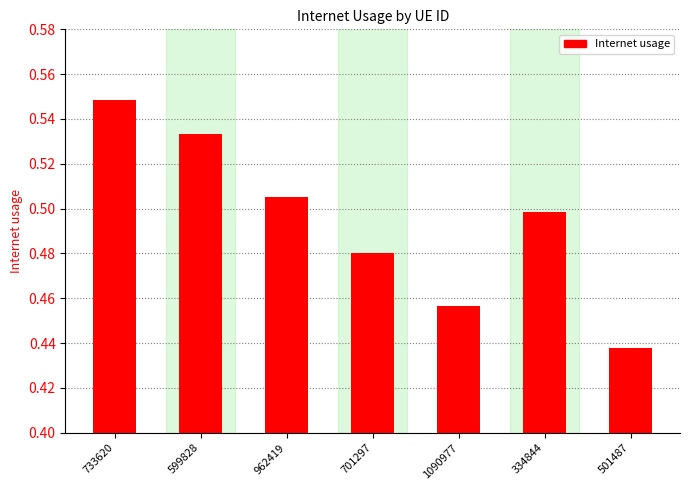

The value at 334844 is 0.5. True or false?

True